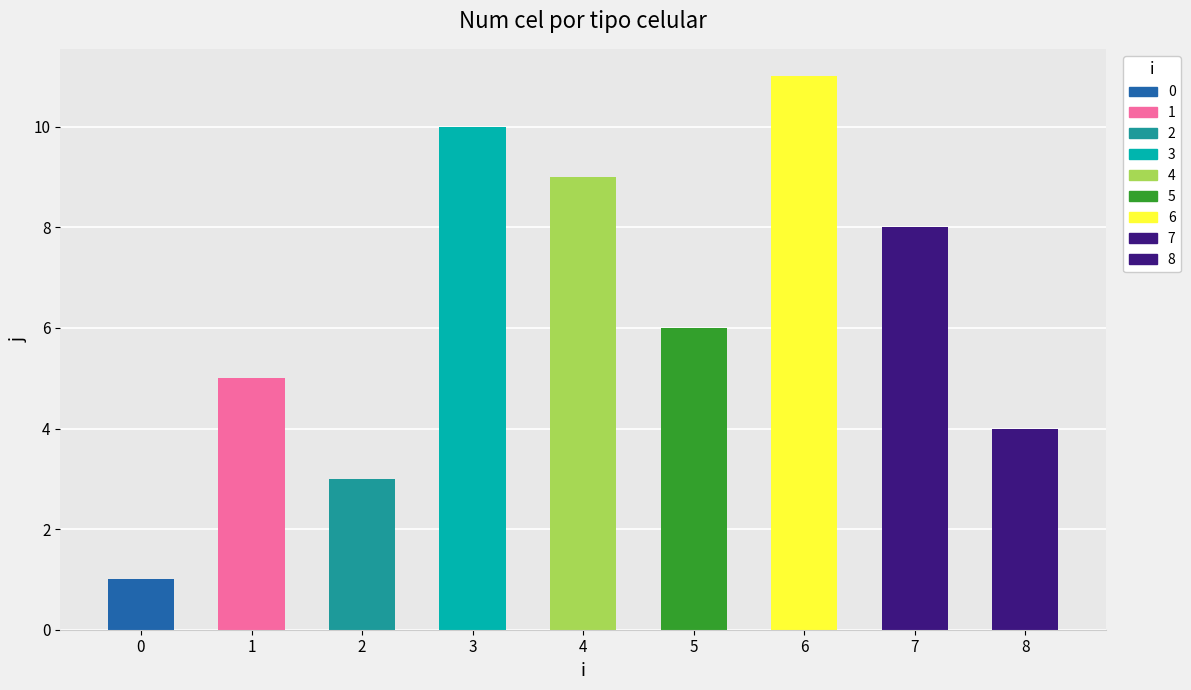

What is the ratio of the value at 6 to the value at 4?

1.2